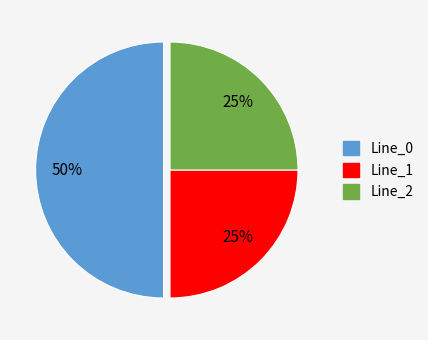

Count the number of slices in the pie.

3